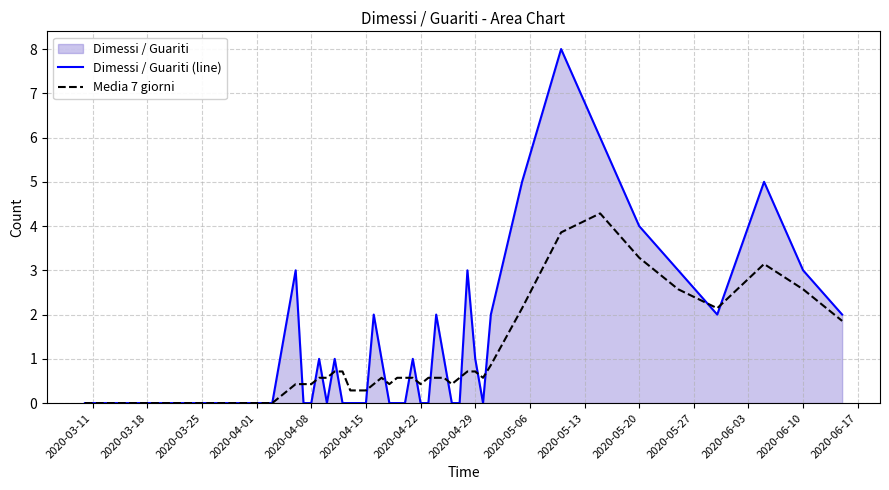

Reading left to right, extract all data points from this chart.

Dimessi / Guariti (line): 0.0	0.0	0.0	0.0	0.0	3.0	0.0	0.0	1.0	0.0	1.0	0.0	0.0	0.0	0.0	2.0	1.0	0.0	0.0	0.0	1.0	0.0	0.0	2.0	1.0	0.0	0.0	3.0	1.0	0.0	2.0	5.0	8.0	6.0	4.0	3.0	2.0	5.0	3.0	2.0
Media 7 giorni: 0.0	0.0	0.0	0.0	0.0	0.4	0.4	0.4	0.6	0.6	0.7	0.7	0.3	0.3	0.3	0.4	0.6	0.4	0.6	0.6	0.6	0.4	0.6	0.6	0.6	0.4	0.6	0.7	0.7	0.6	0.9	2.1	3.9	4.3	3.3	2.6	2.1	3.1	2.6	1.9